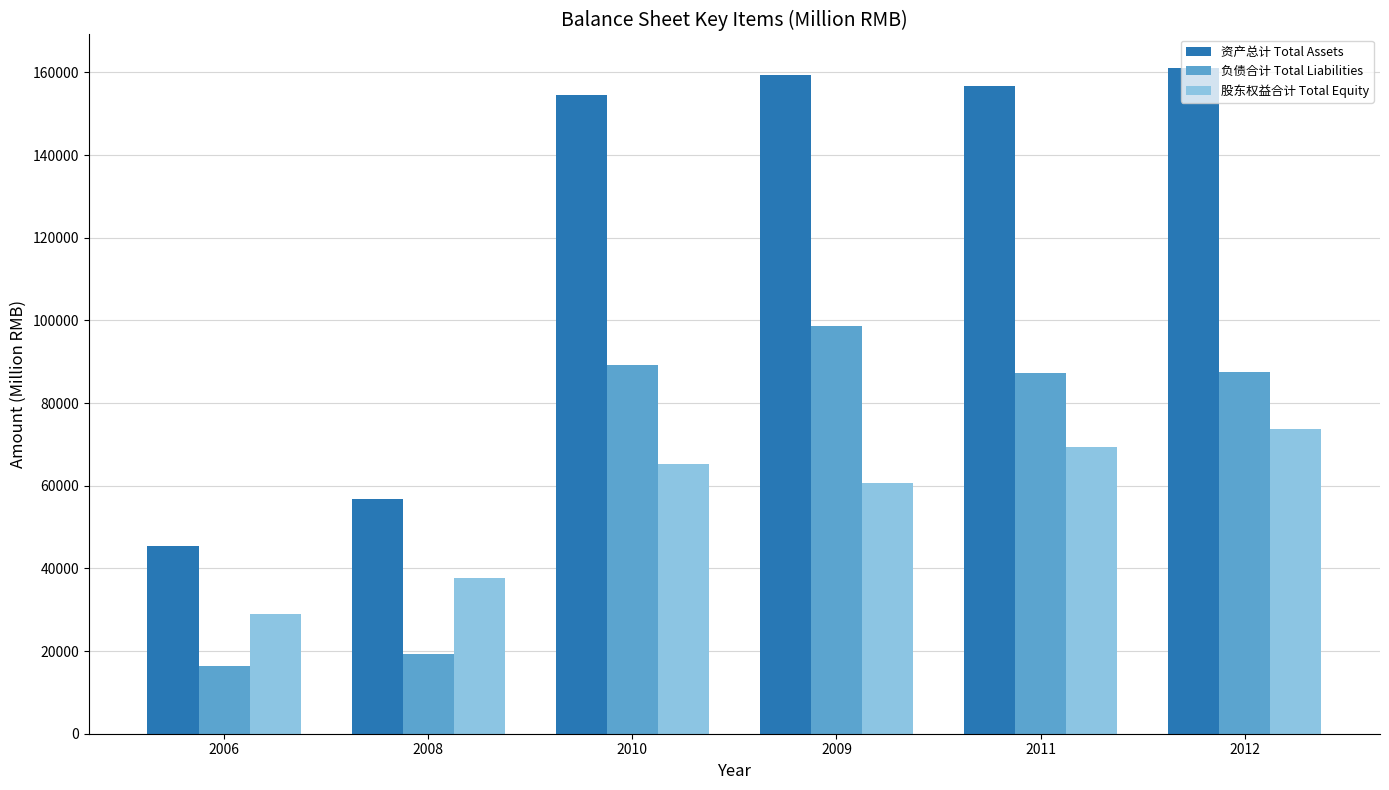

Which series has the largest range (max minus min)?

资产总计 Total Assets